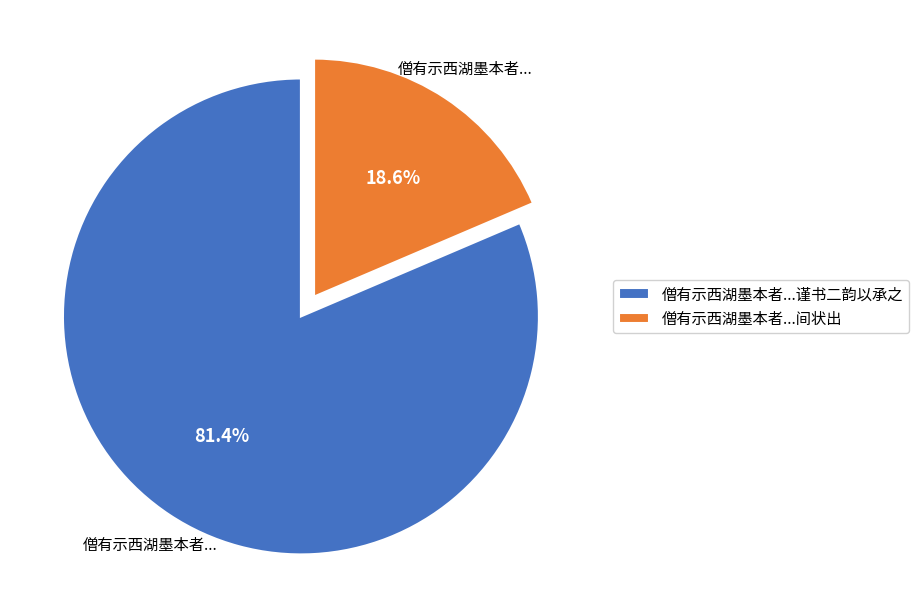

Rank the categories by value from highest to lowest.

僧有示西湖墨本者...谨书二韵以承之, 僧有示西湖墨本者...间状出